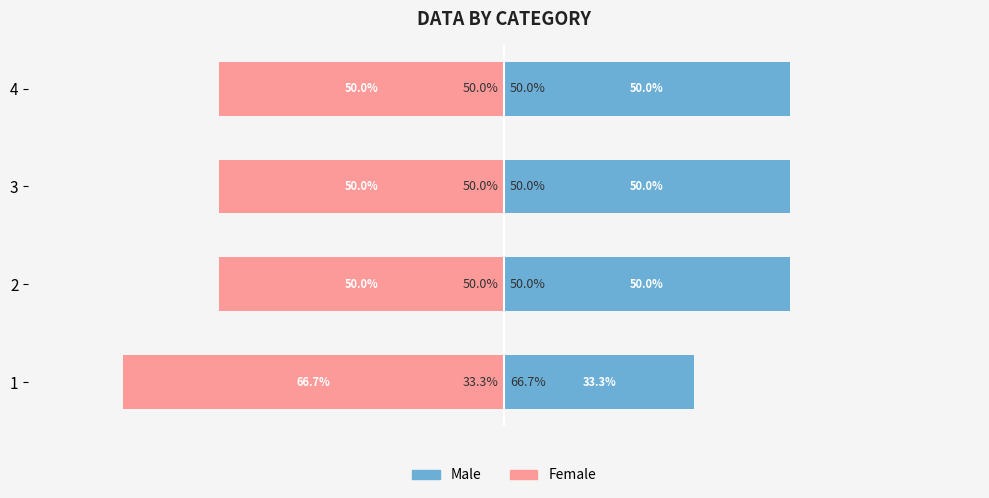

What is the value of the Female bar at the 1st from the left?

-66.7